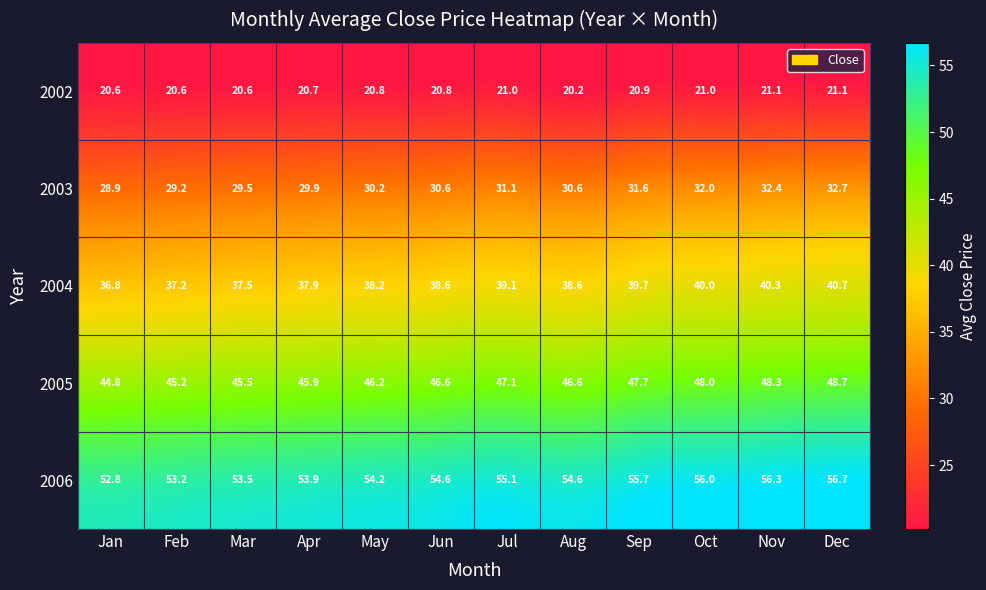

Where is 2006 nearest to the value 54?

Apr